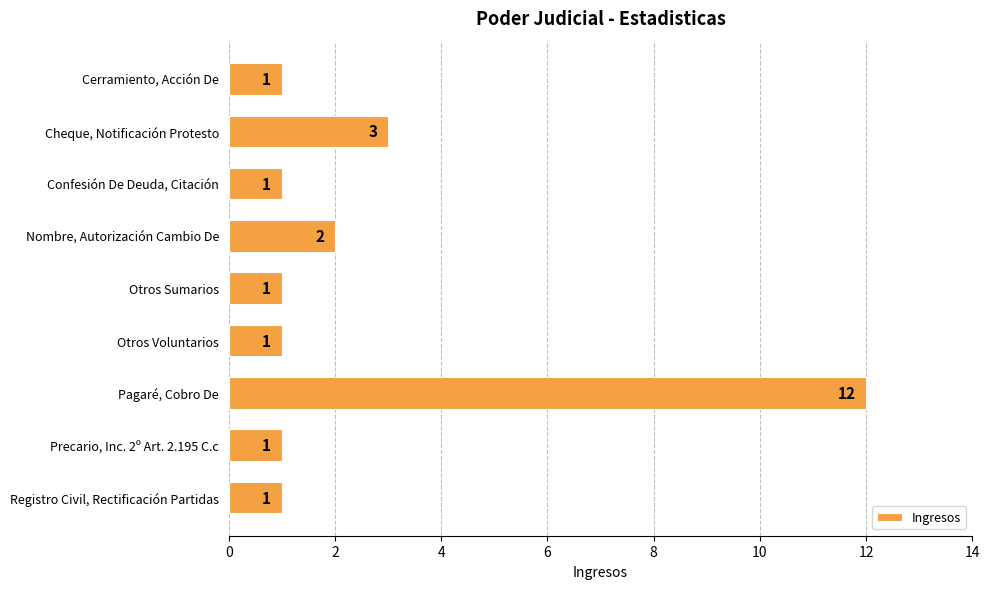

Reading top to bottom, transcribe all the data shown in this chart.

Cerramiento, Acción De=1	Cheque, Notificación Protesto=3	Confesión De Deuda, Citación=1	Nombre, Autorización Cambio De=2	Otros Sumarios=1	Otros Voluntarios=1	Pagaré, Cobro De=12	Precario, Inc. 2º Art. 2.195 C.c=1	Registro Civil, Rectificación Partidas=1